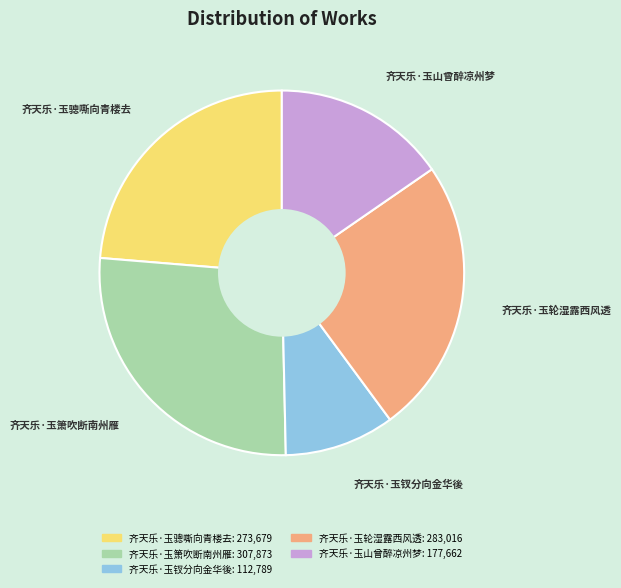

Is the sum of 齐天乐·玉骢嘶向青楼去 and 齐天乐·玉钗分向金华後 greater than half?

No